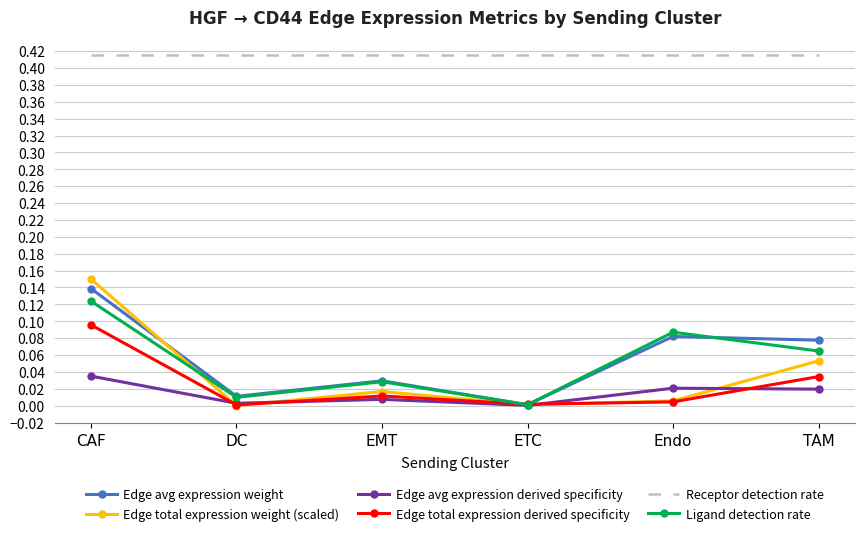

Between DC and EMT, which series saw the biggest shift?

Ligand detection rate